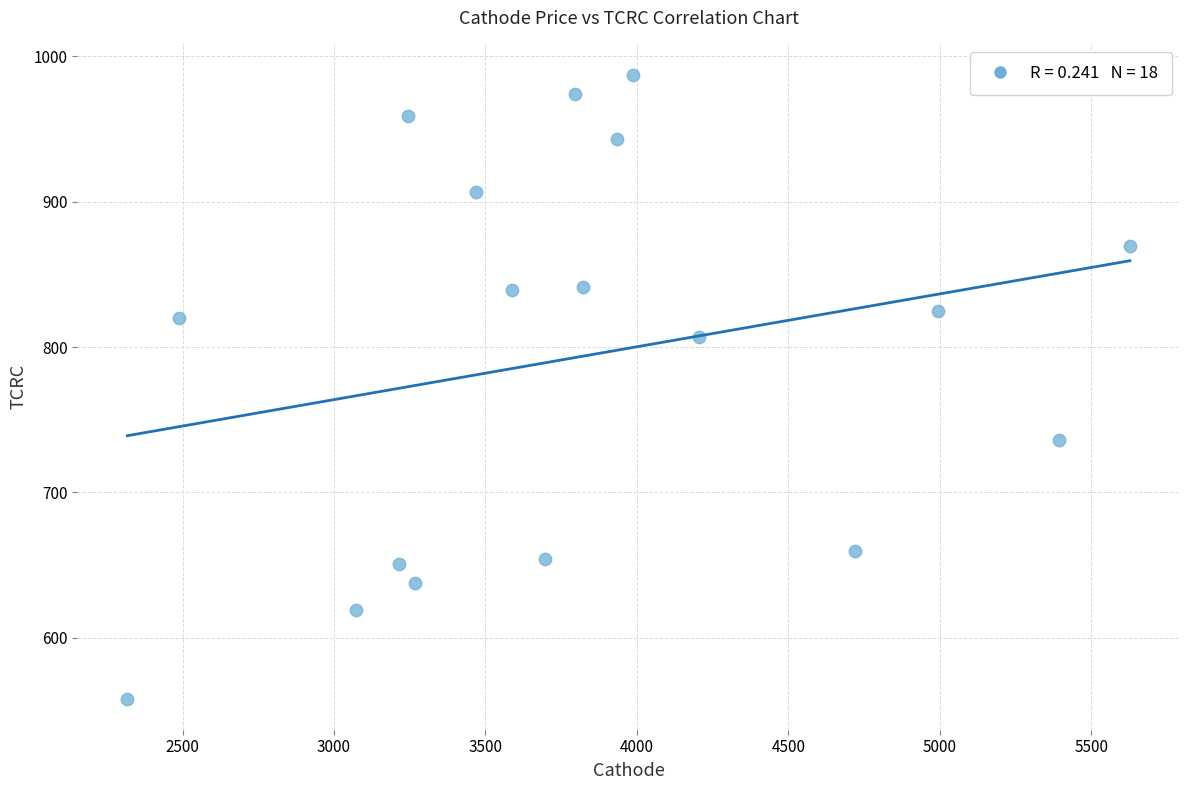

What is the range of Y values (max minus min)?

429.5